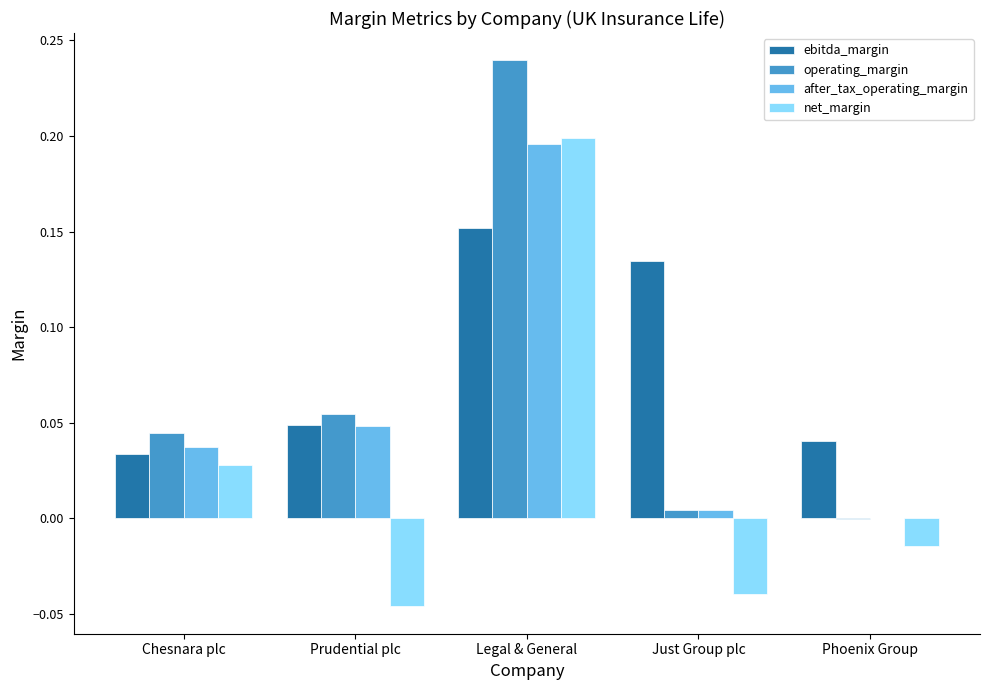

Is it true that operating_margin equals 0.0 at Chesnara plc?

True